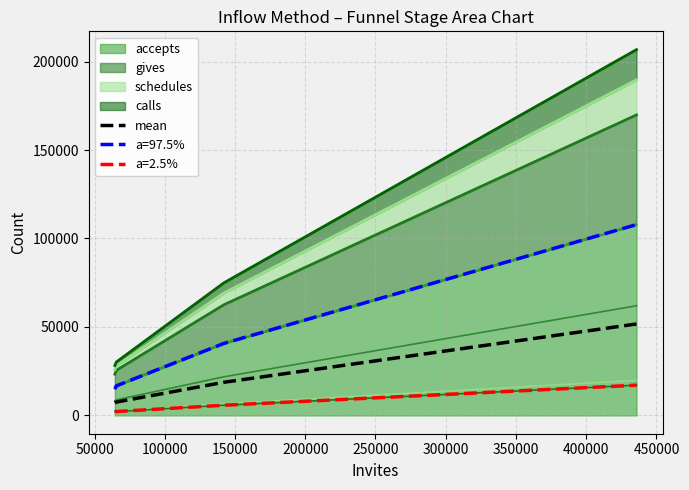

Does the chart display data point markers on the line(s)?

No